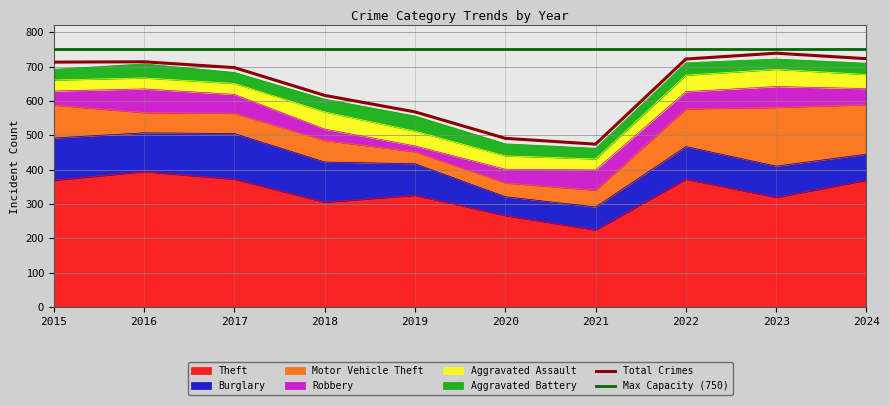

What is the total value across all series at 2019?

556